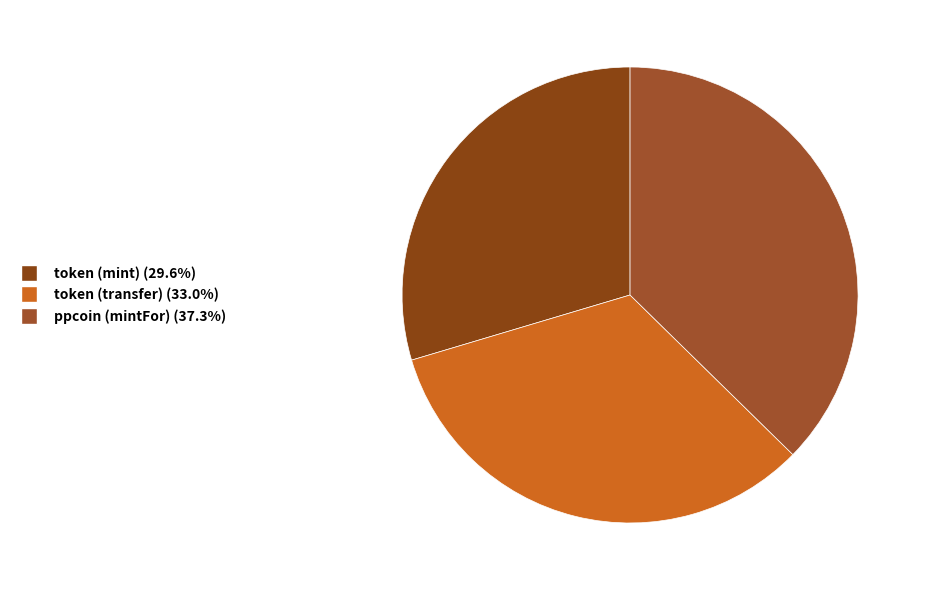

To the nearest percent, what is the combined percentage of token (mint) and ppcoin (mintFor)?

67%